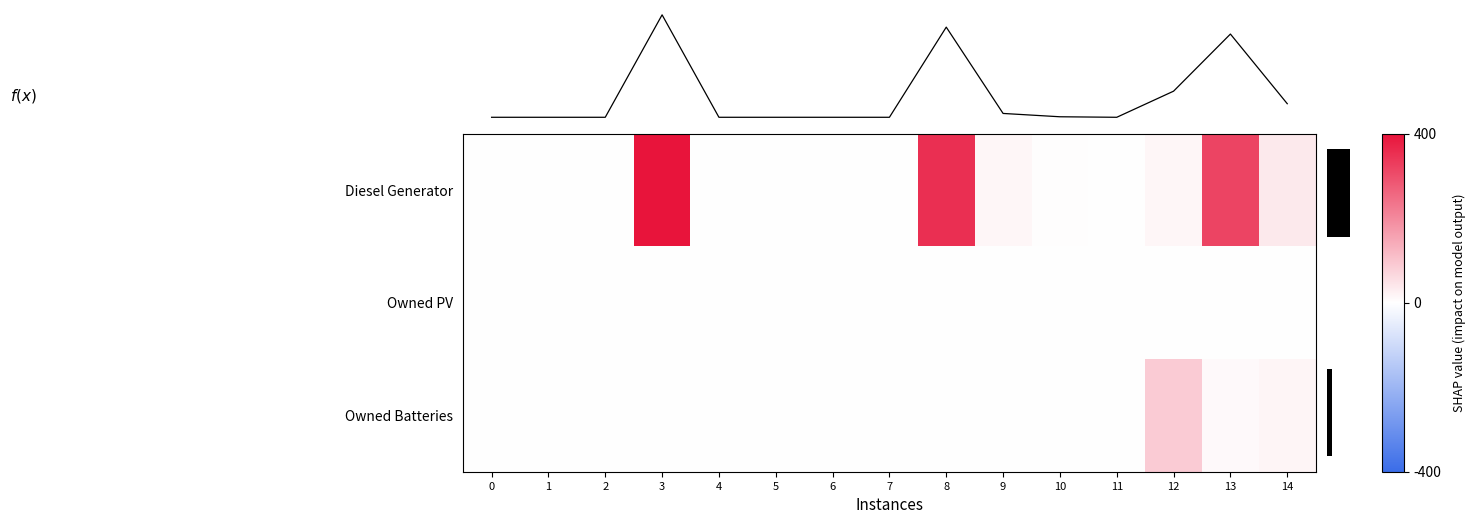

Reading left to right, what are all the values shown in this chart?

Diesel Generator: 0=0	1=0	2=0	3=400	4=0	5=0	6=0	7=0	8=352	9=15	10=2	11=0	12=15	13=316	14=37
Owned PV: 0=0	1=0	2=0	3=0	4=0	5=0	6=0	7=0	8=0	9=0	10=0	11=0	12=0	13=0	14=0
Owned Batteries: 0=0	1=0	2=0	3=0	4=0	5=0	6=0	7=0	8=0	9=0	10=0	11=0	12=87	13=9	14=16